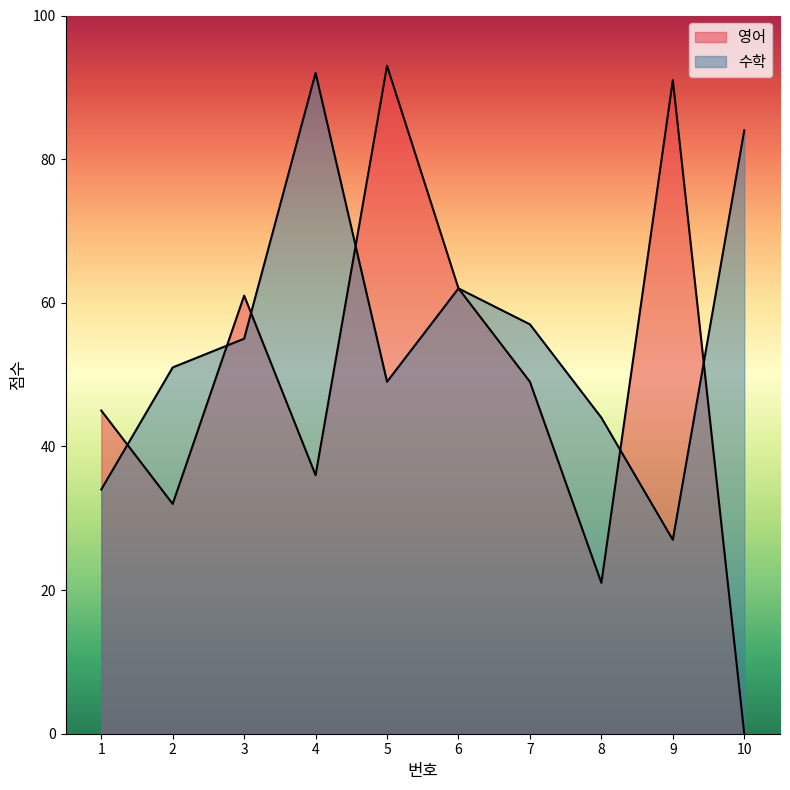

Which series has the largest range (max minus min)?

영어